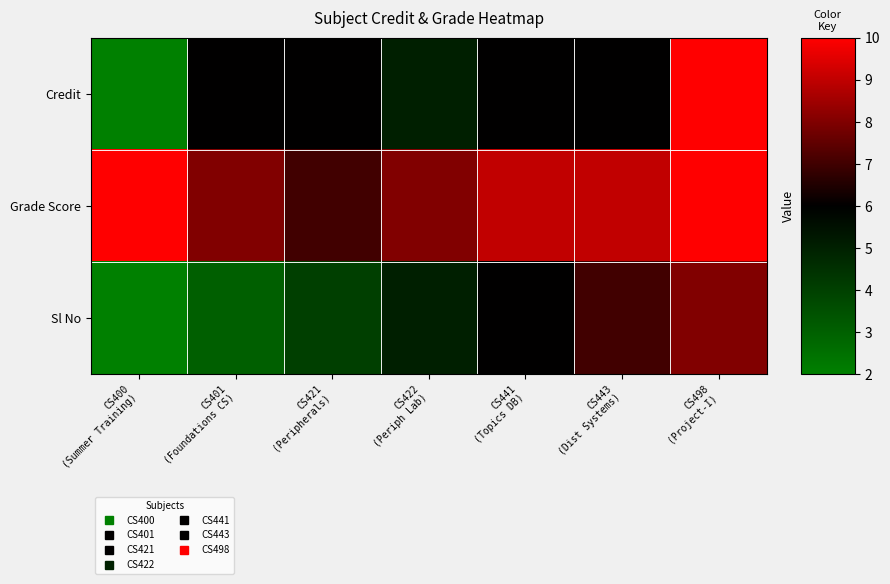

Reading left to right, list all the values displayed in this chart.

Credit: CS400
(Summer Training)=2	CS401
(Foundations CS)=6	CS421
(Peripherals)=6	CS422
(Periph Lab)=5	CS441
(Topics DB)=6	CS443
(Dist Systems)=6	CS498
(Project-I)=10
Grade Score: CS400
(Summer Training)=10	CS401
(Foundations CS)=8	CS421
(Peripherals)=7	CS422
(Periph Lab)=8	CS441
(Topics DB)=9	CS443
(Dist Systems)=9	CS498
(Project-I)=10
Sl No: CS400
(Summer Training)=2	CS401
(Foundations CS)=3	CS421
(Peripherals)=4	CS422
(Periph Lab)=5	CS441
(Topics DB)=6	CS443
(Dist Systems)=7	CS498
(Project-I)=8